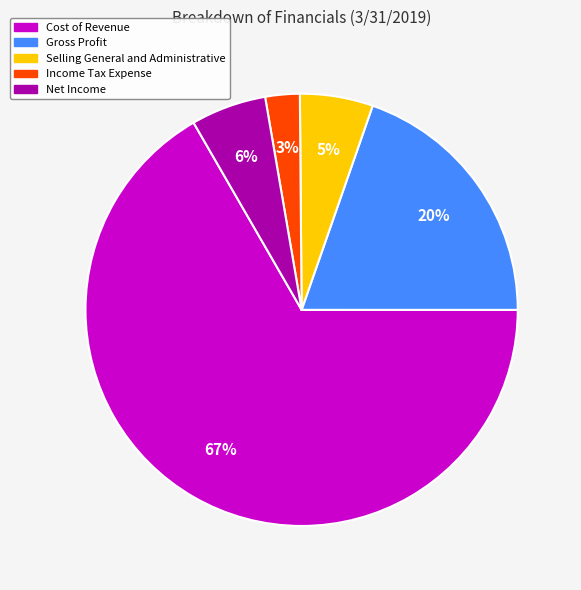

Which category has the biggest portion of the pie?

Cost of Revenue